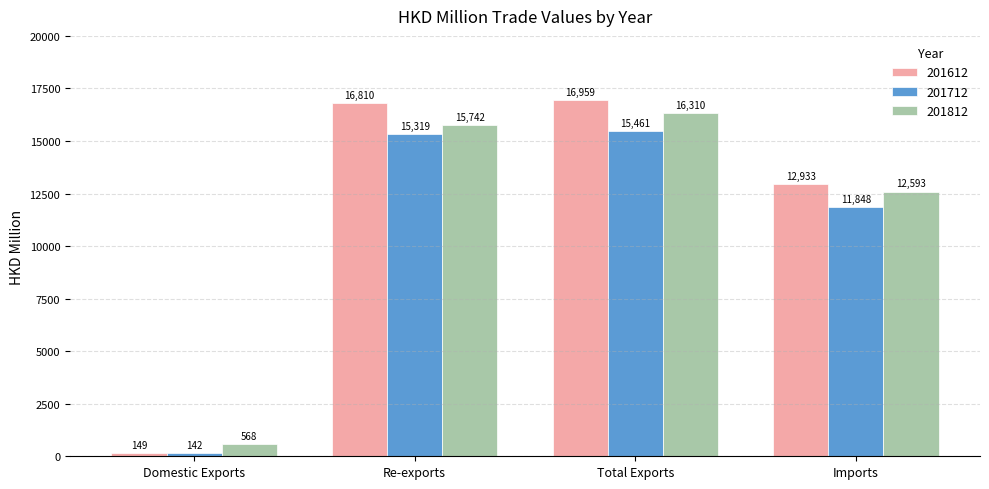

What is the difference between the 201812 values at Imports and Domestic Exports?

12024.4